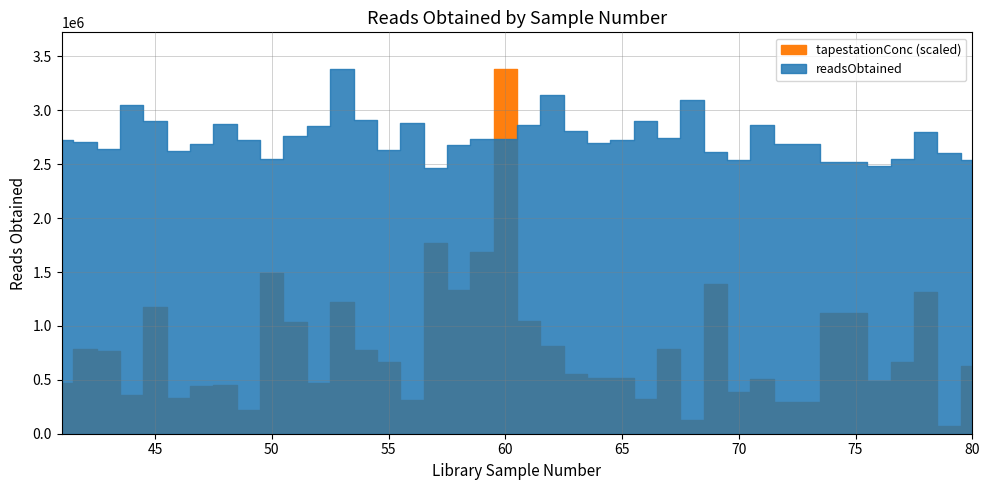

Rank the series by their average value, from highest to lowest.

readsObtained, tapestationConc